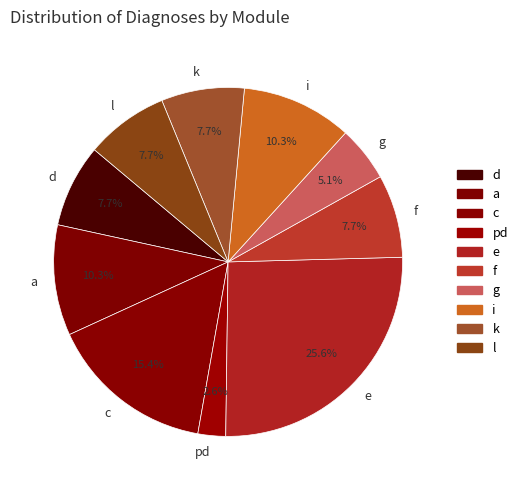

Which has a higher value, f or c?

c